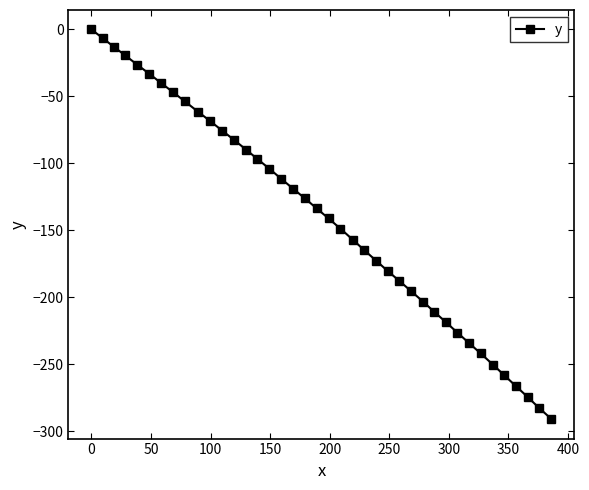

What is the value of the 8th point from the left?

-46.5